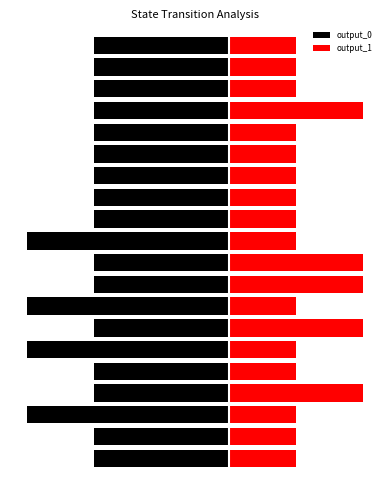

Is the value of output_1 at 10 greater than the value of output_0 at 8?

Yes